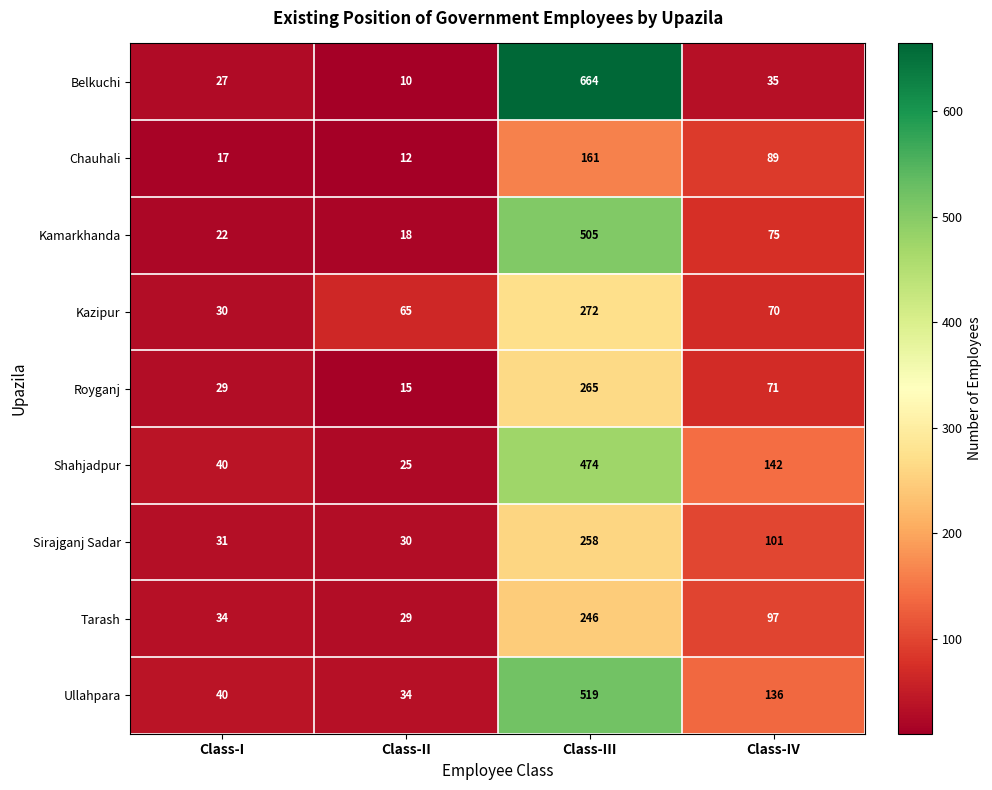

What is the minimum value shown in the chart?

10